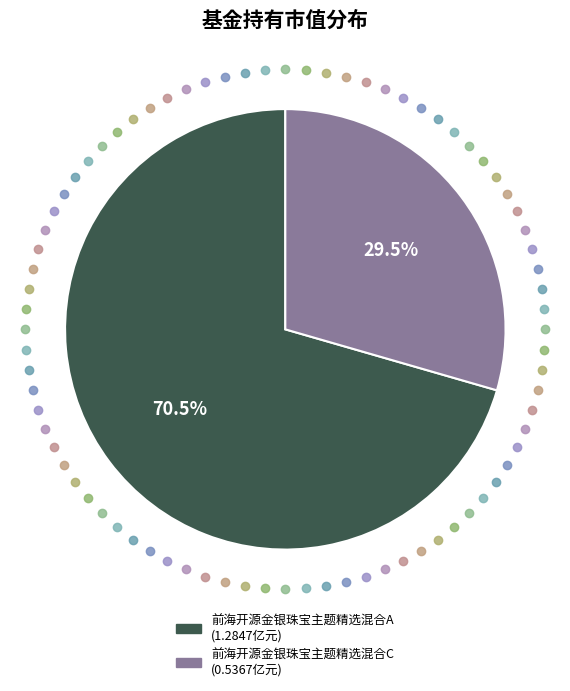

Which has a higher value, 前海开源金银珠宝主题精选混合A or 前海开源金银珠宝主题精选混合C?

前海开源金银珠宝主题精选混合A